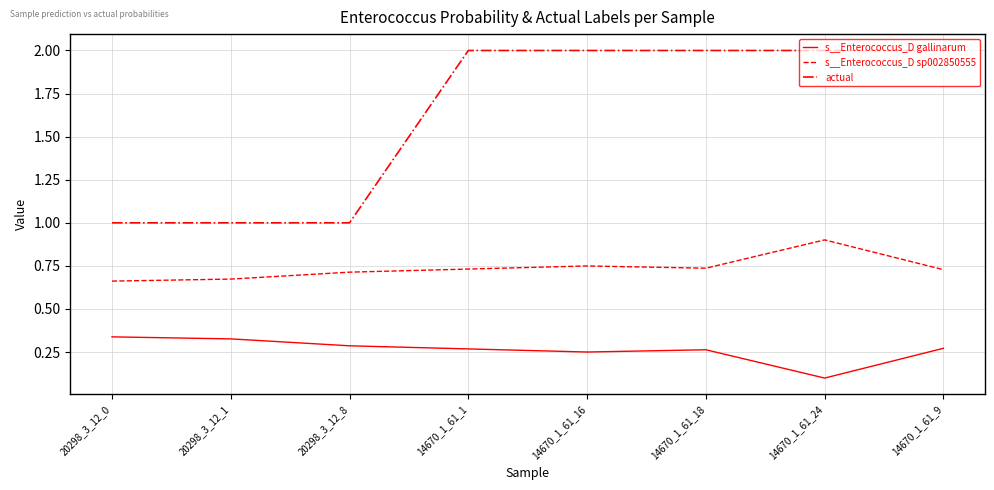

Rank the series by their average value, from lowest to highest.

s__Enterococcus_D gallinarum, s__Enterococcus_D sp002850555, actual